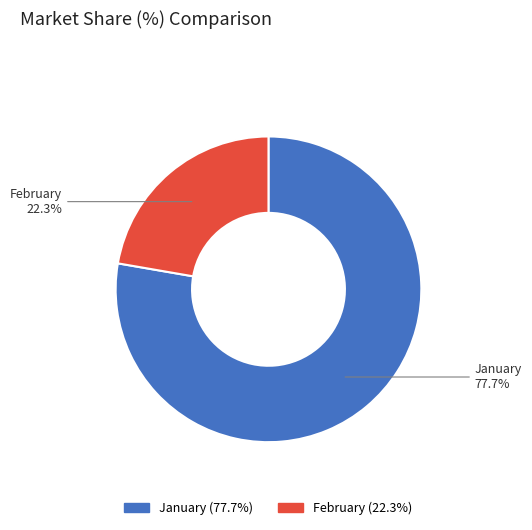

Does any single category account for the majority?

Yes